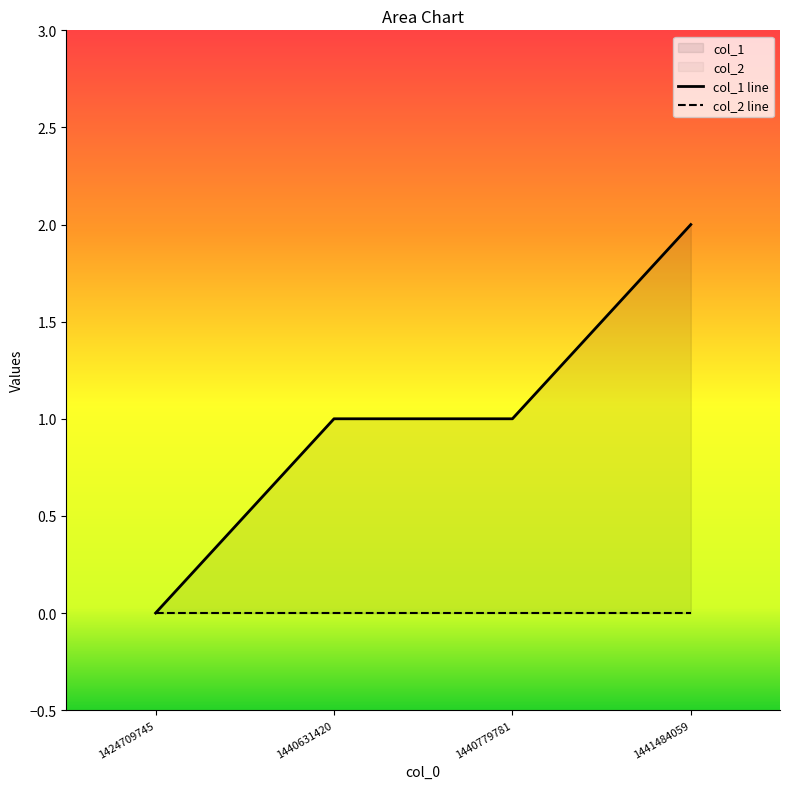

Which has a higher value, 1440631420 or 1441484059?

1441484059